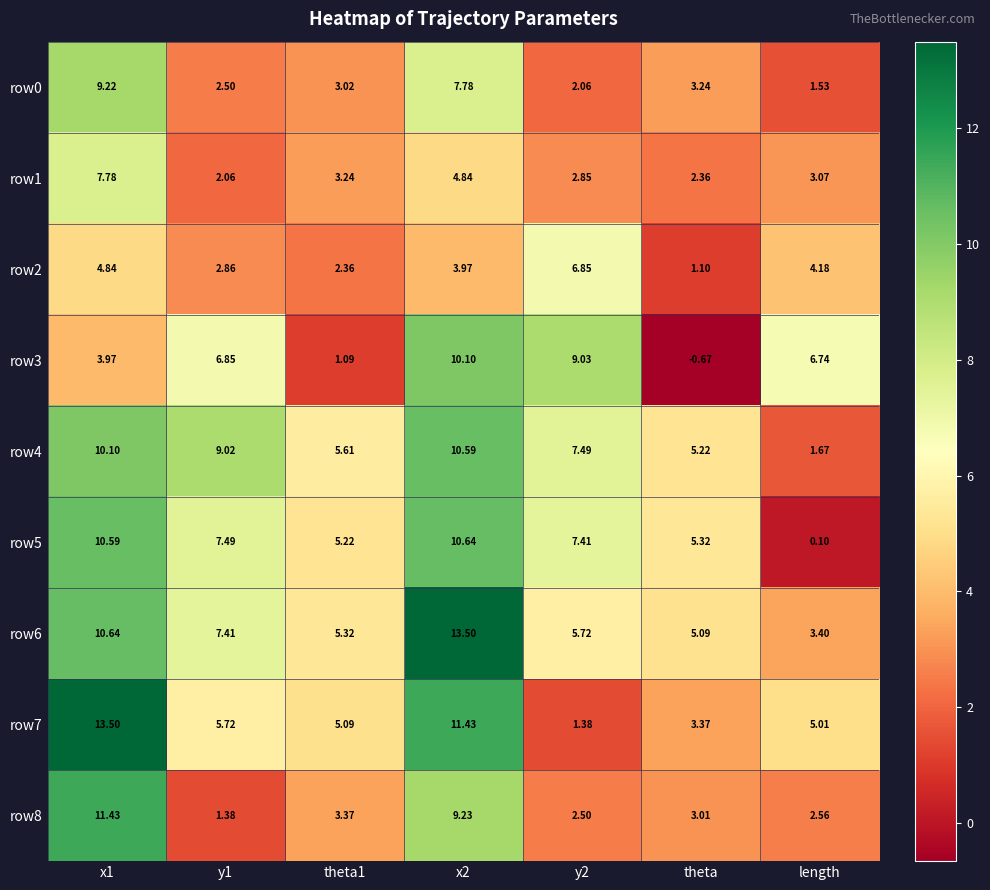

At which category does the chart reach its minimum across all series?

theta